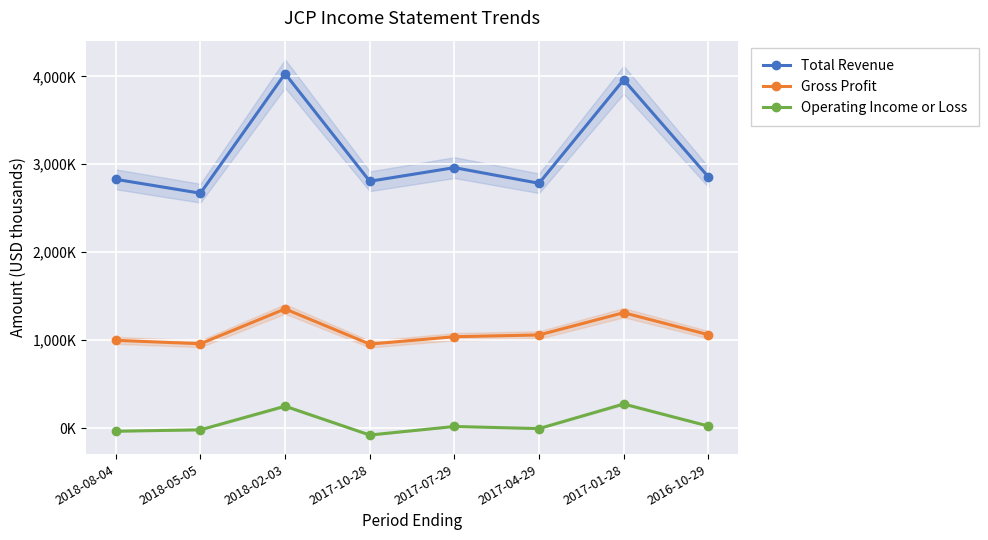

True or false: Operating Income or Loss and Gross Profit cross at least once.

False